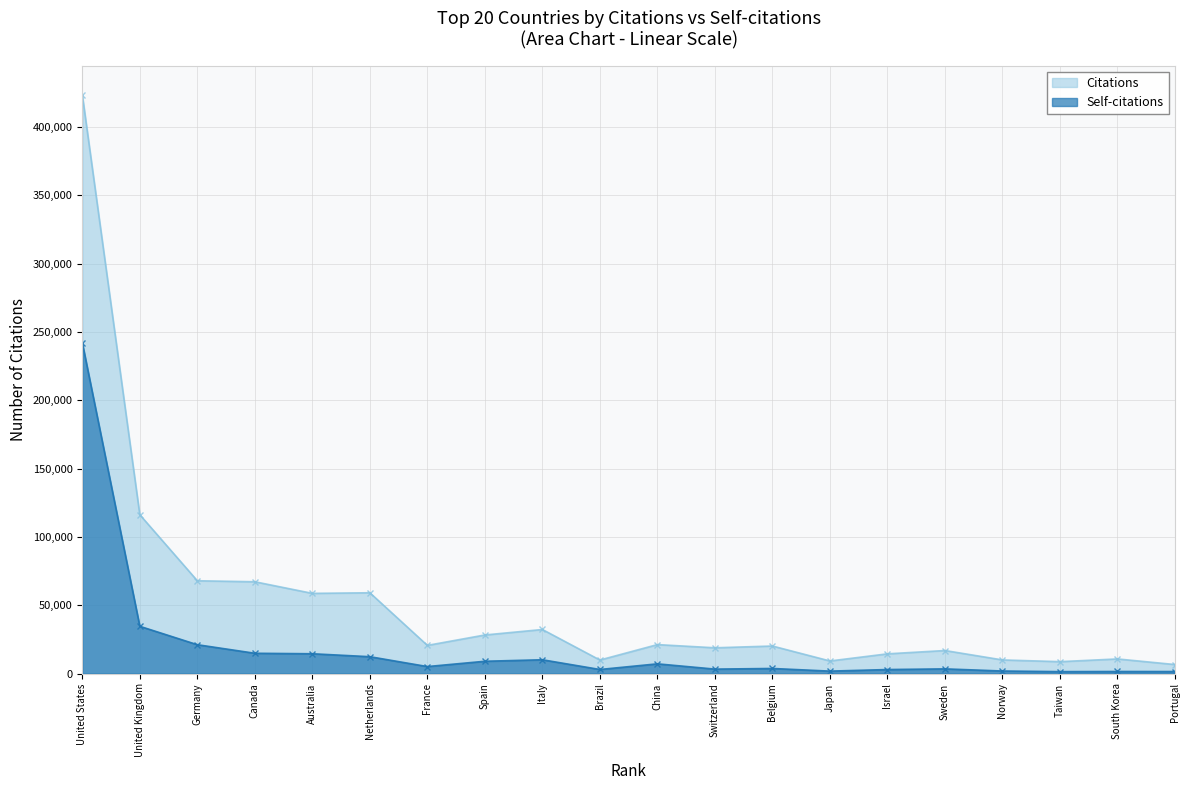

Reading left to right, extract all data points from this chart.

Citations: 423628	116286	67962	67227	58726	59172	20651	28279	32285	9934	21229	18891	20187	9248	14468	16894	10004	8741	10733	6630
Self-citations: 242167	34623	21151	14884	14526	12369	5150	9030	10128	3015	7143	3286	3755	1815	2968	3457	1892	1440	1538	1502